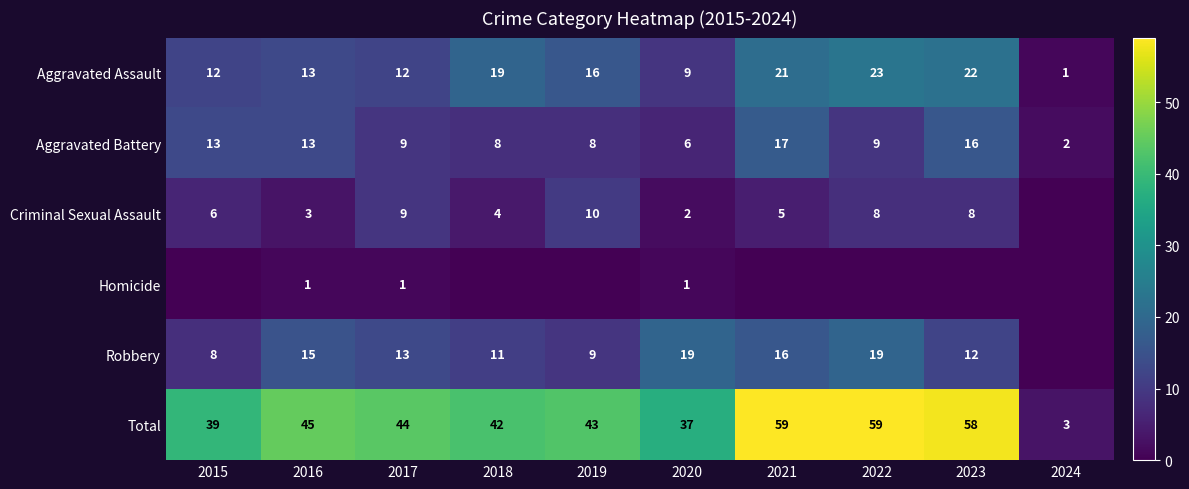

What is the sum of all Aggravated Battery values?

101